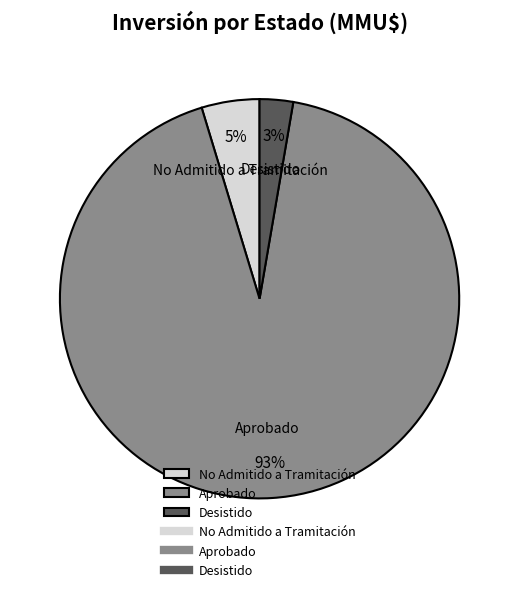

To the nearest percent, what portion does No Admitido a Tramitación represent?

5%